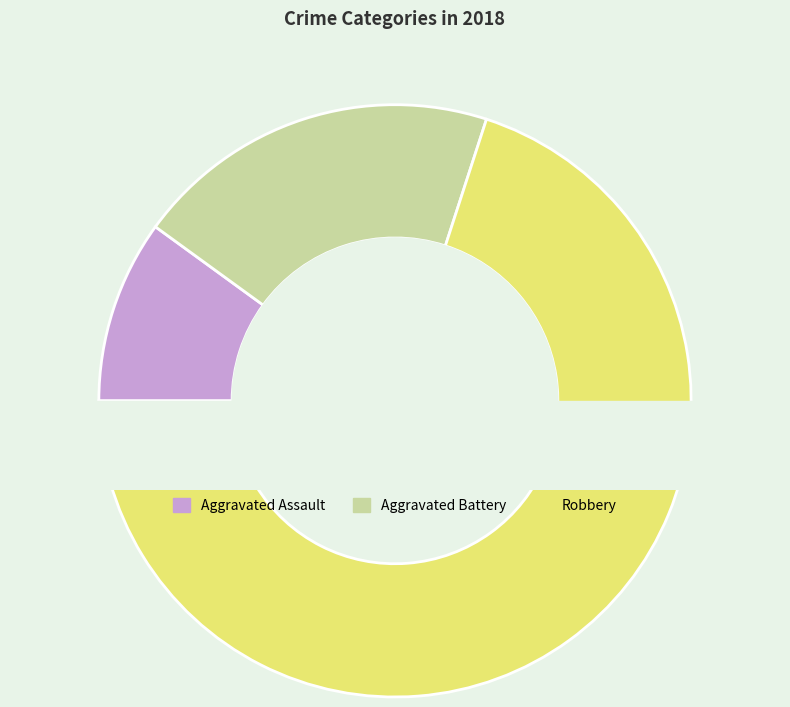

The Aggravated Assault slice represents 26% of the pie. True or false?

False